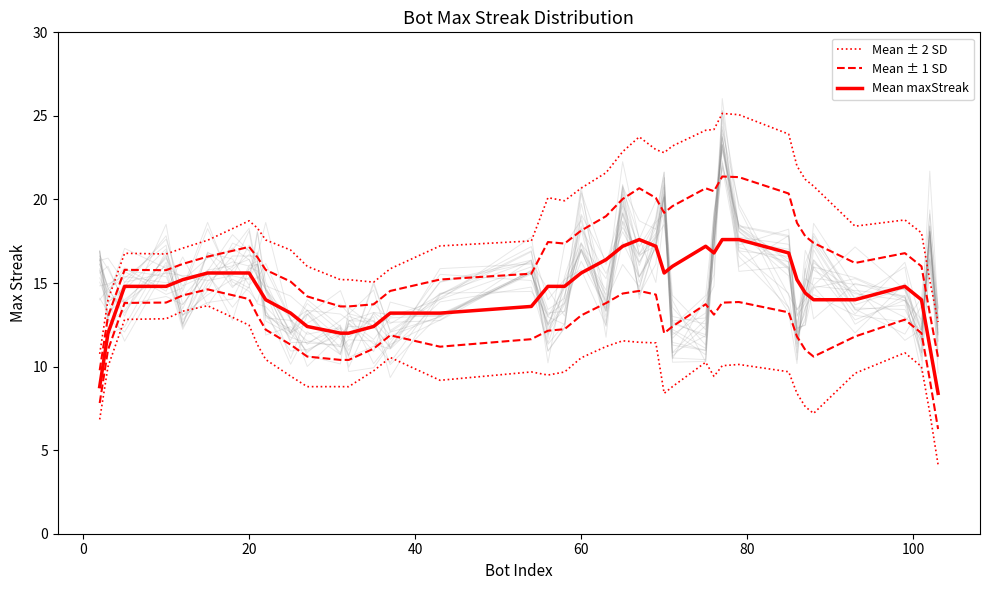

What is the difference between the second highest and second lowest values in the Mean maxStreak series?

8.8